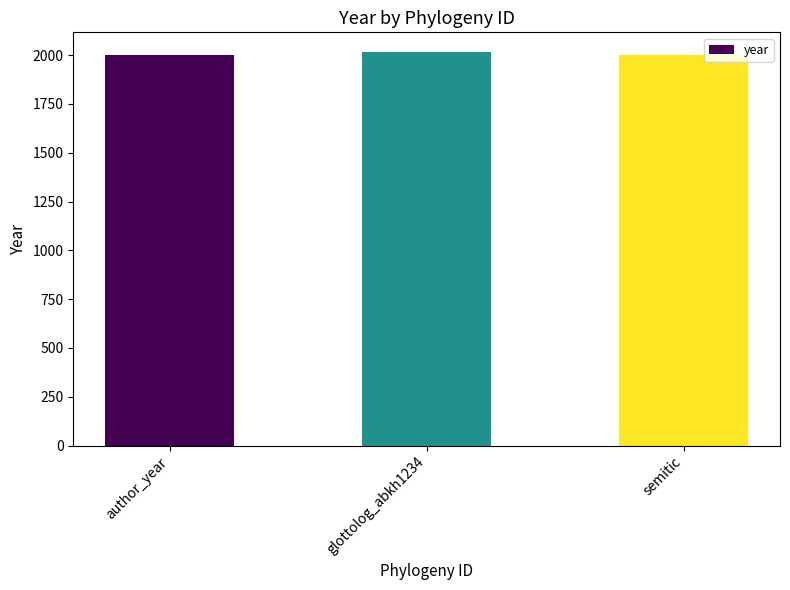

What is the greatest value displayed?

2016